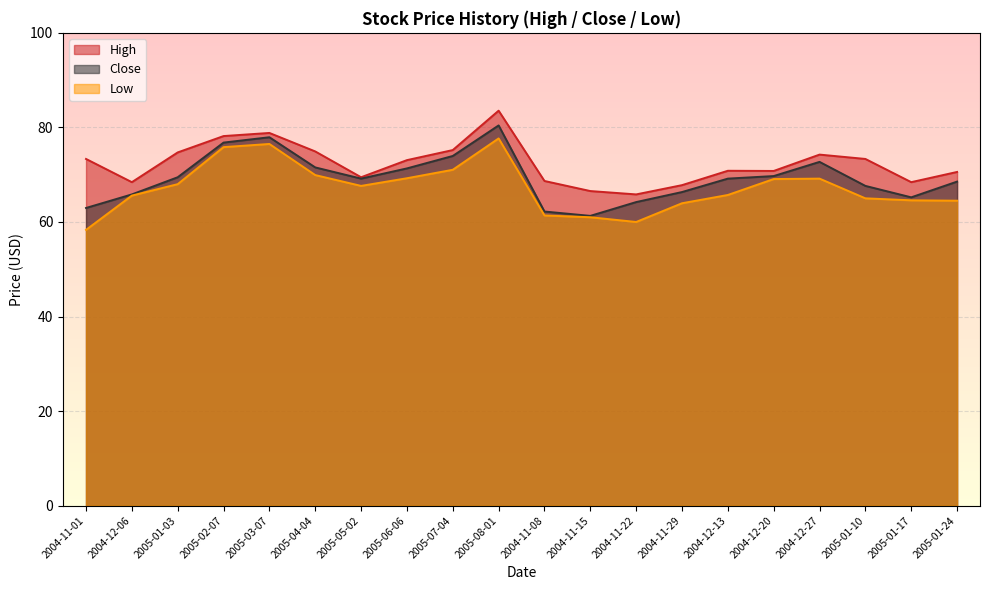

True or false: High and Low intersect in this chart.

False